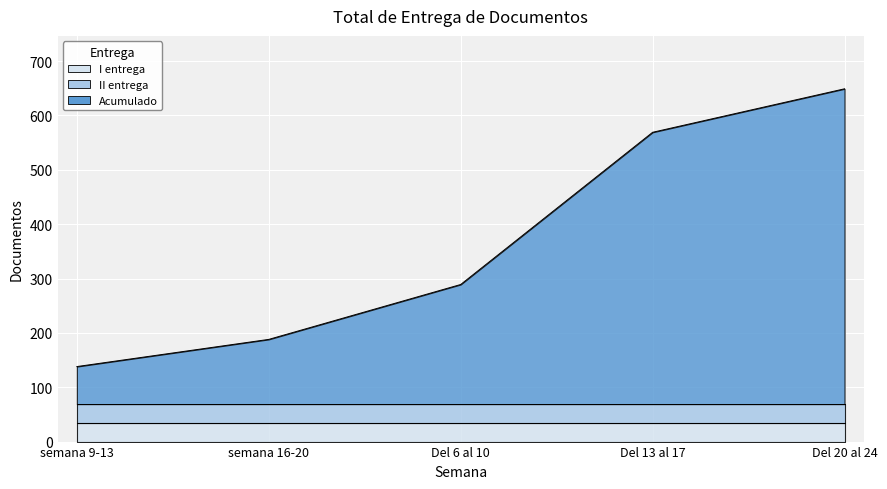

What is the maximum value for II entrega?

35